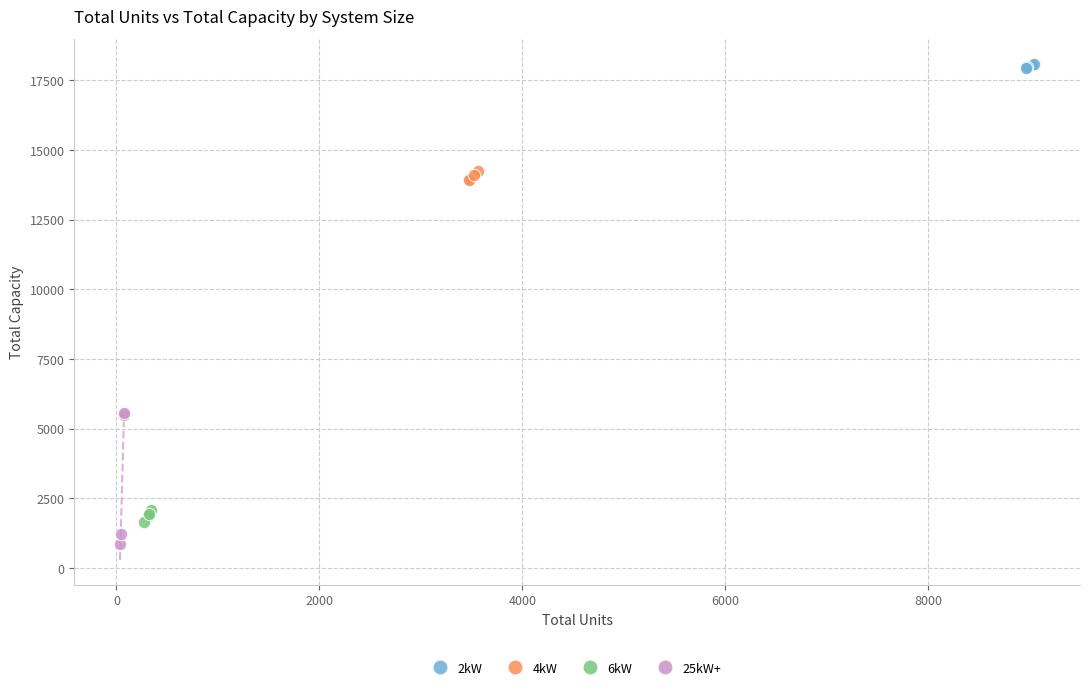

What are all the series names shown in the legend?

2kW, 4kW, 6kW, 25kW+